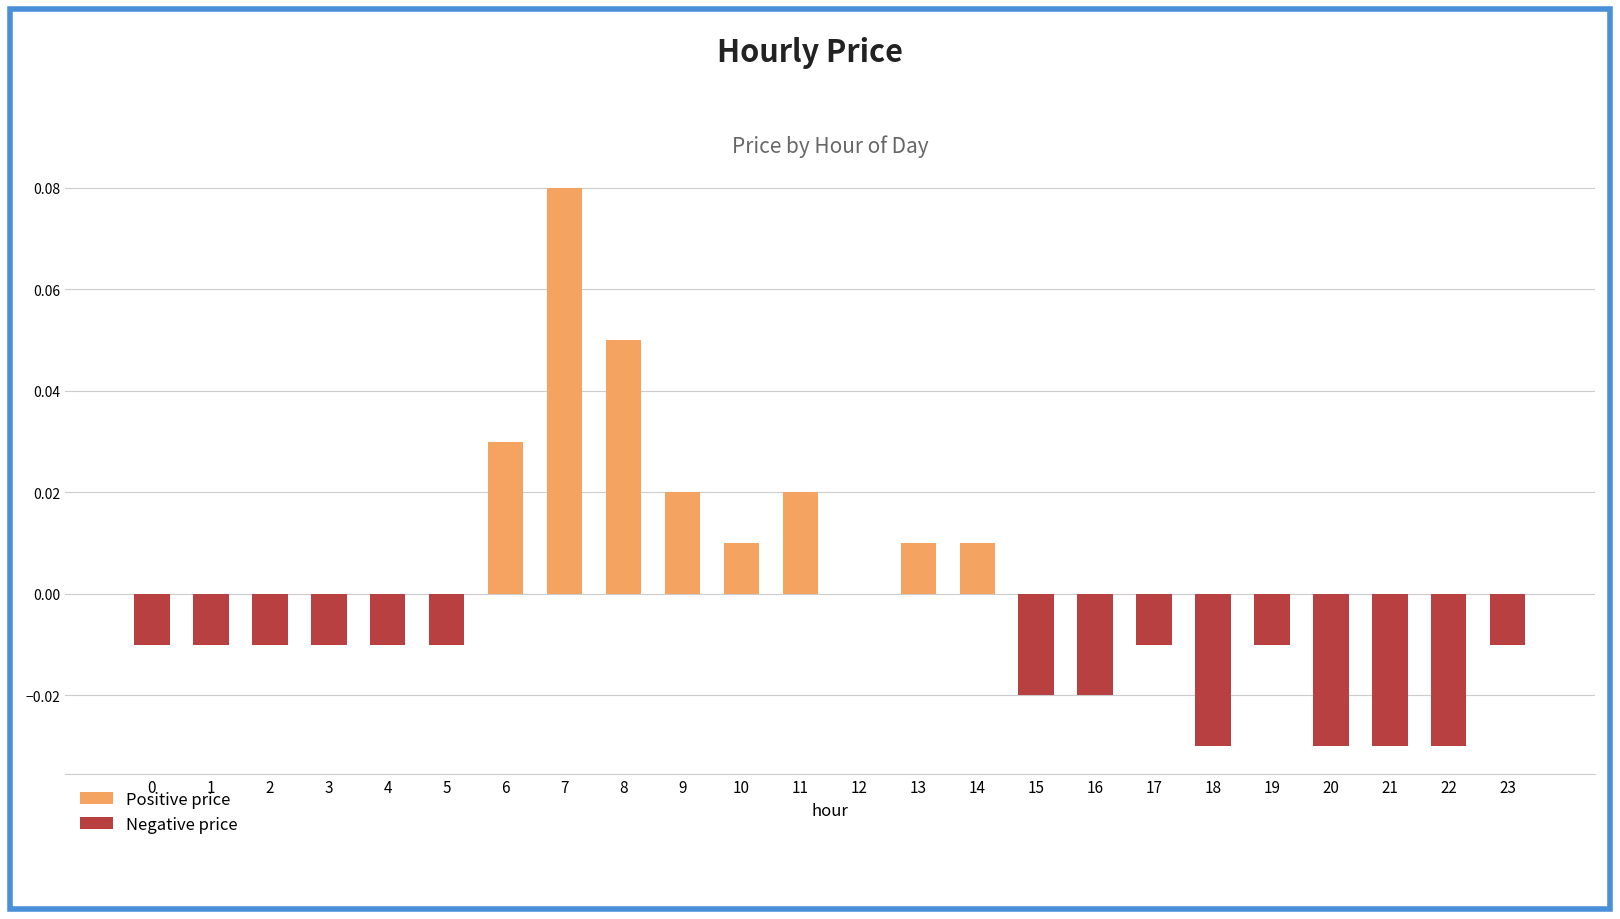

Between 20 and 19, which is larger?

19